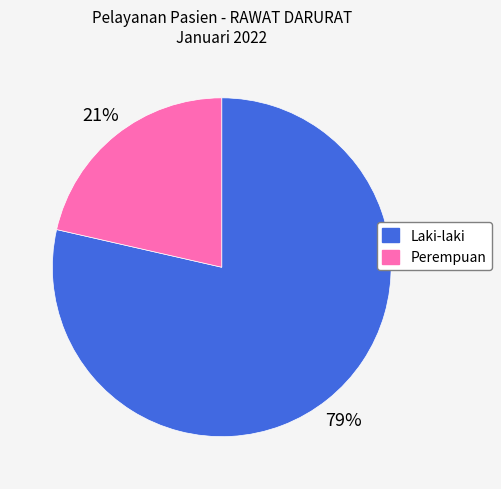

What is the ratio of the value at Perempuan to the value at Laki-laki?

0.3